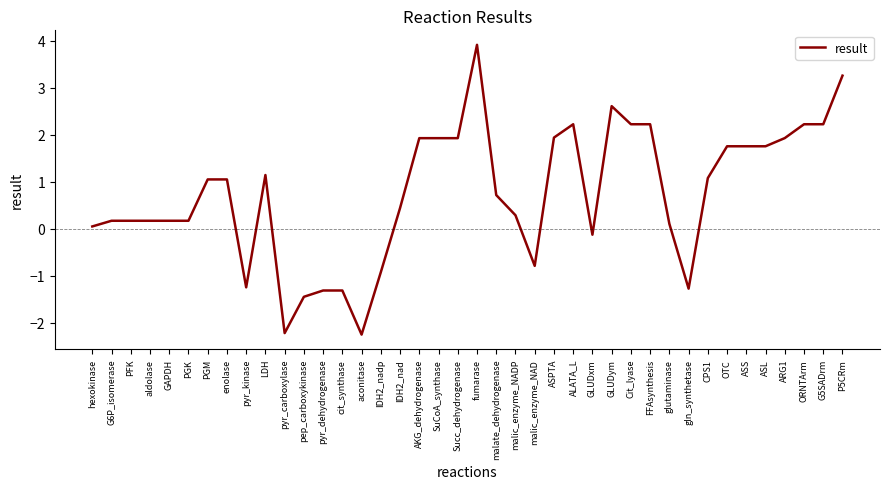

Is this an area chart (filled region under the line)?

No